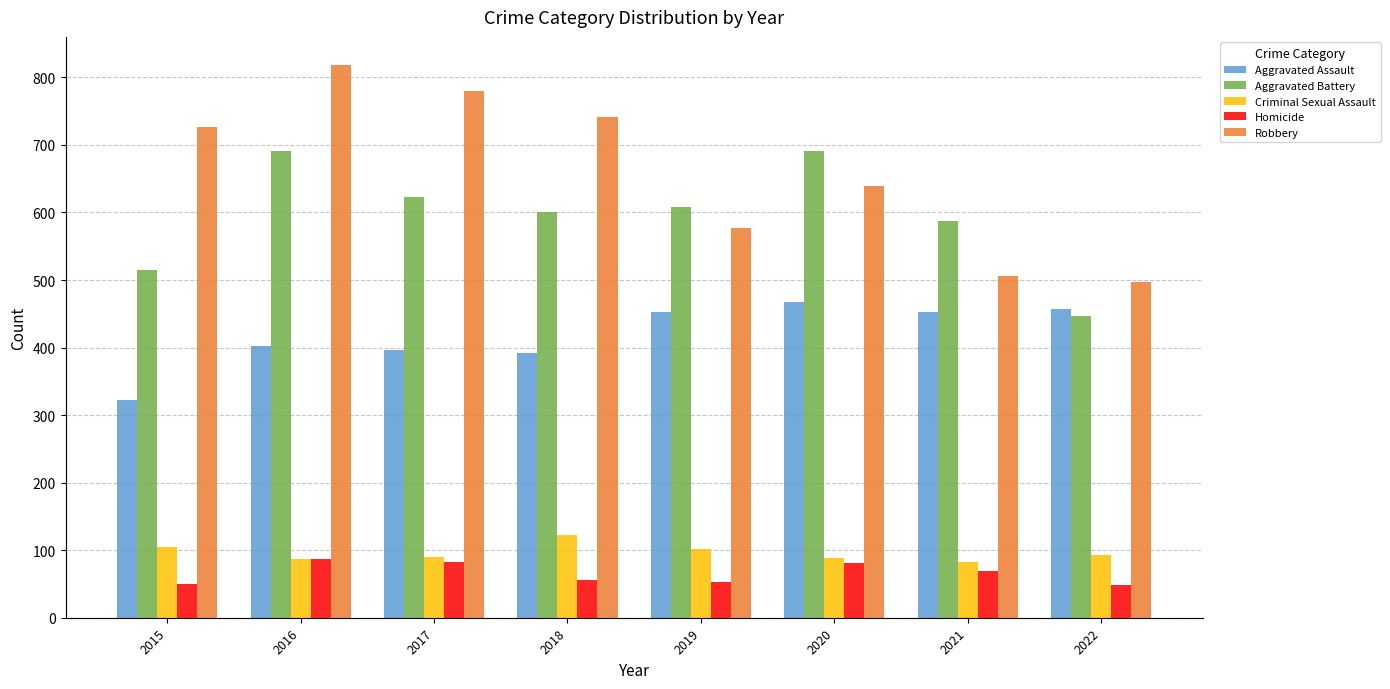

What is the maximum value for Homicide?

87